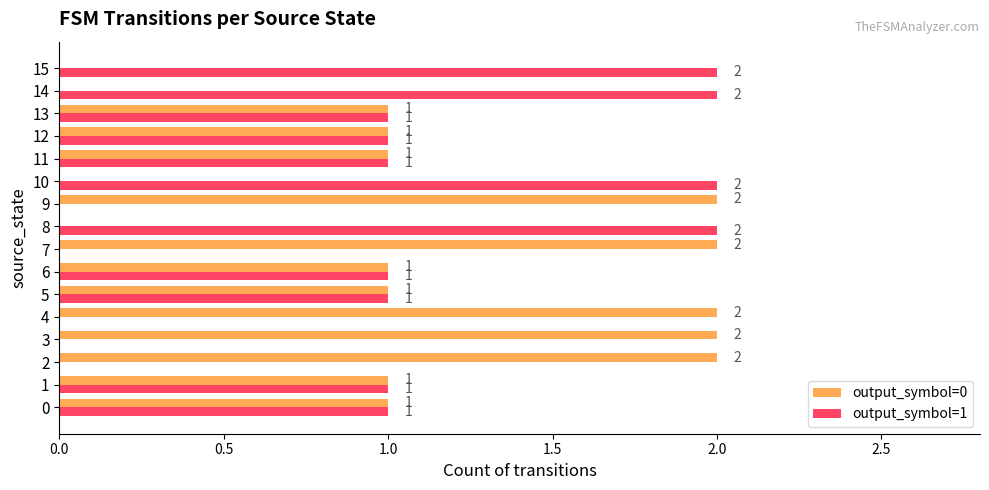

What is the sum of the output_symbol=1 values at 8 and 14?

4